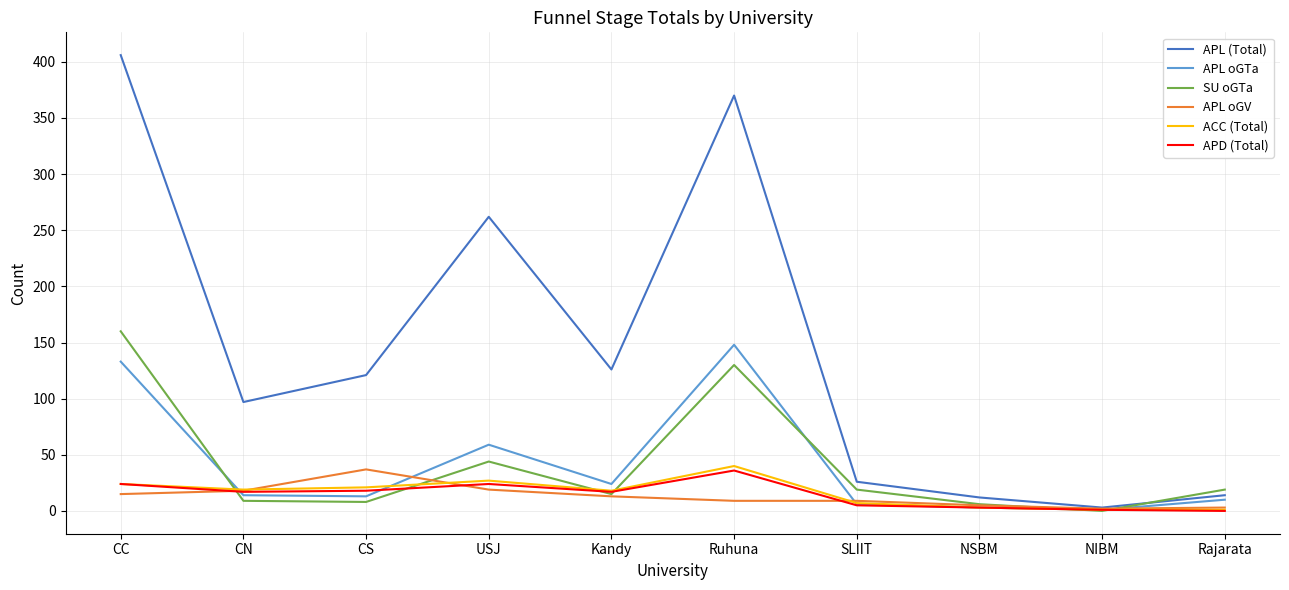

Where do ACC (Total) and SU oGTa first cross each other?

CC and CN